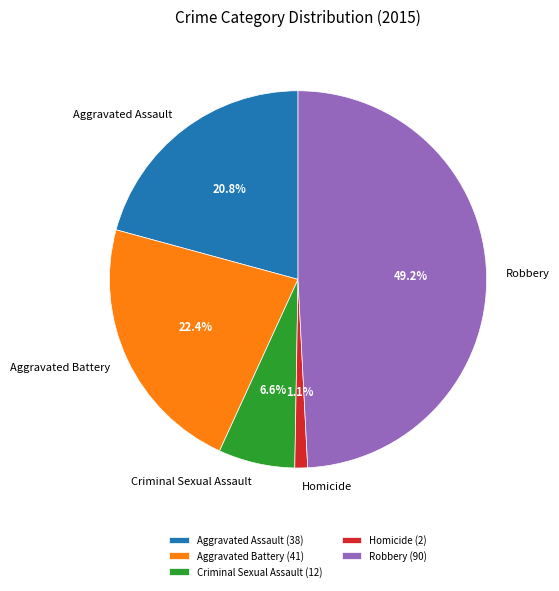

Which slice is the largest?

Robbery